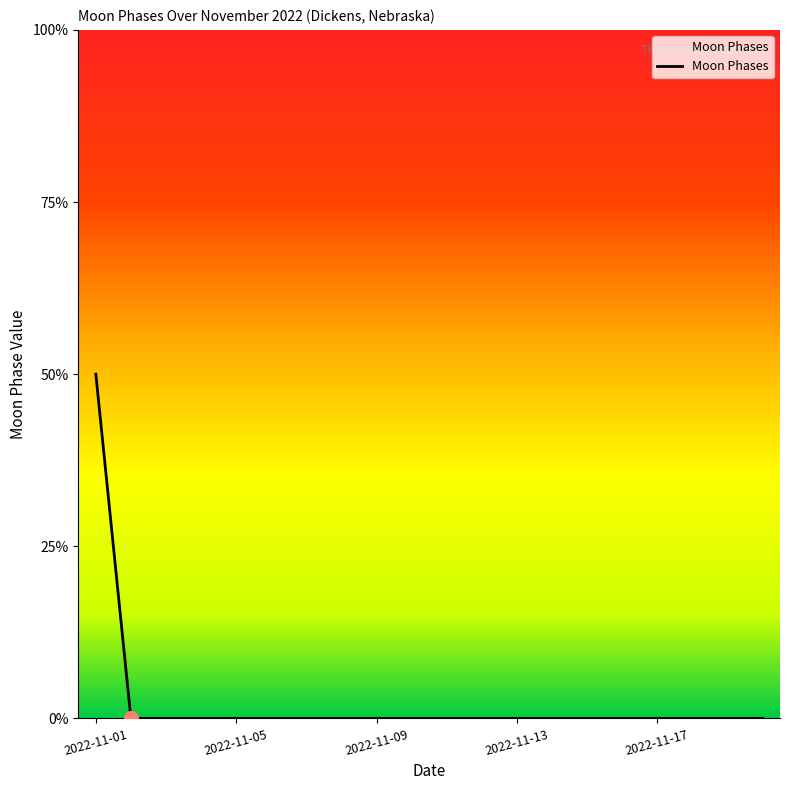

Does the chart have visible grid lines?

No